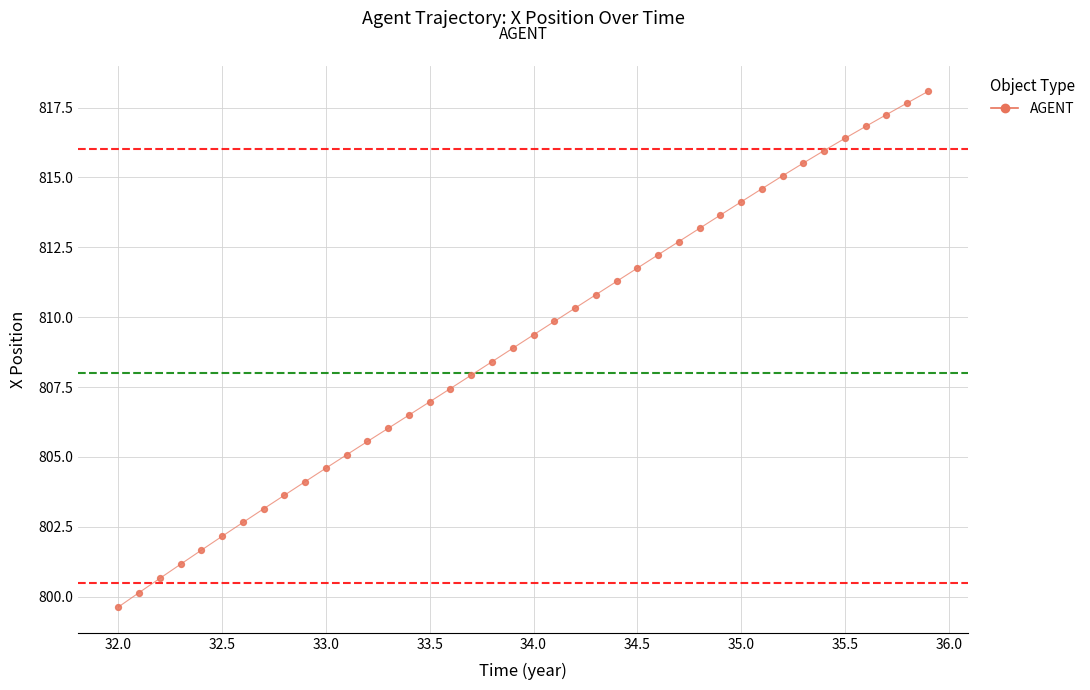

What is the range of X values (max minus min)?

3.9